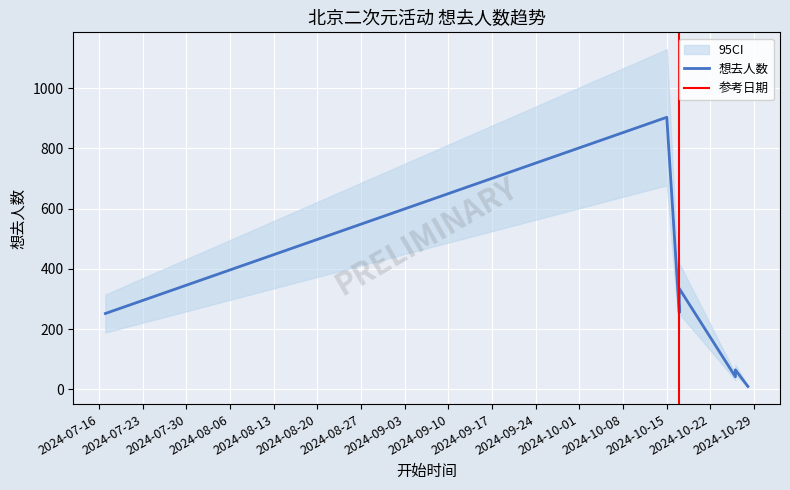

Approximately how many times larger is the value at 2024-07-17 compared to 2024-10-17?

0.8